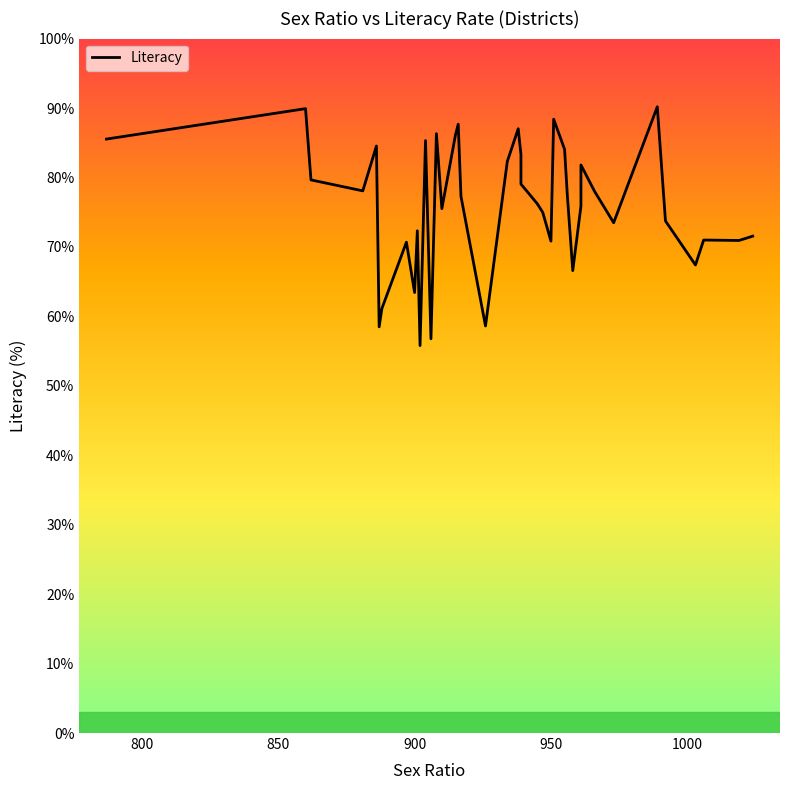

What is the sum of all values?

3037.3